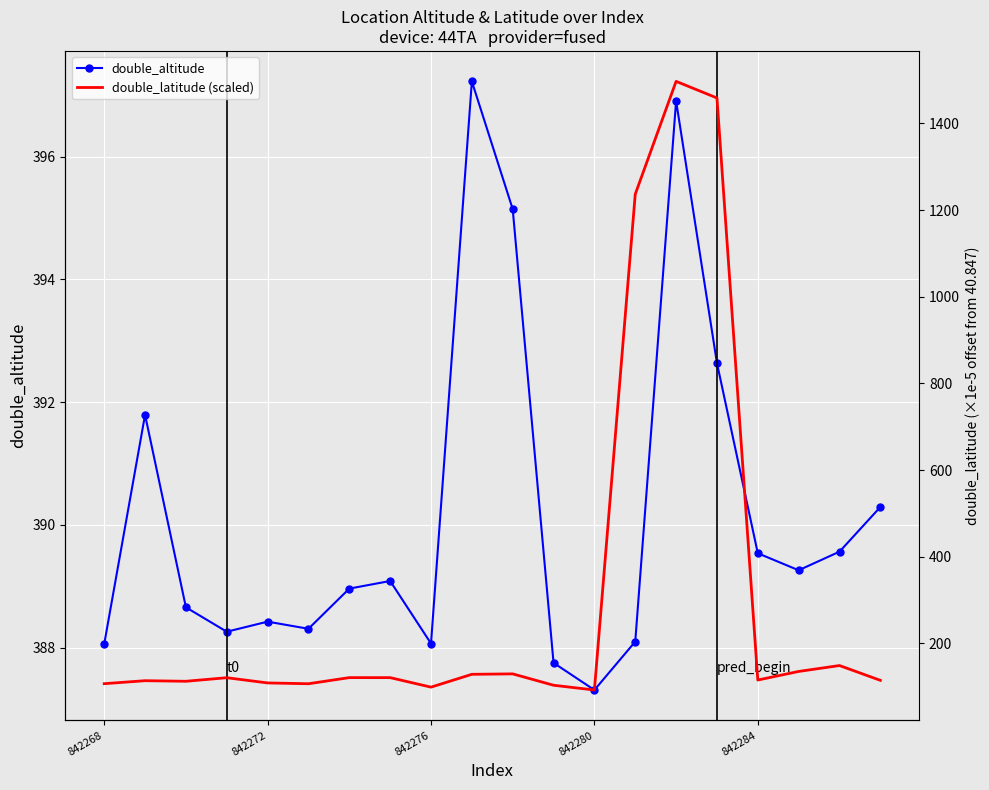

What is the greatest value displayed?

1497.3